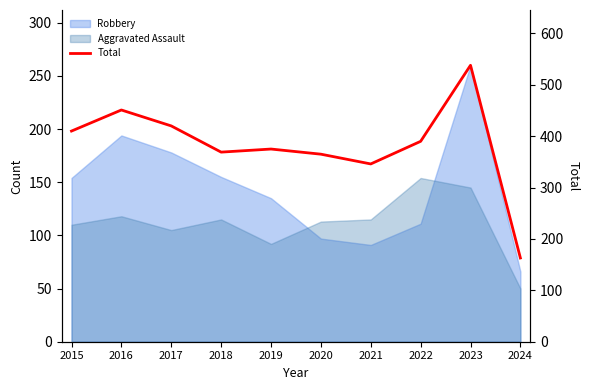

What is the difference between the second highest and second lowest values?

105